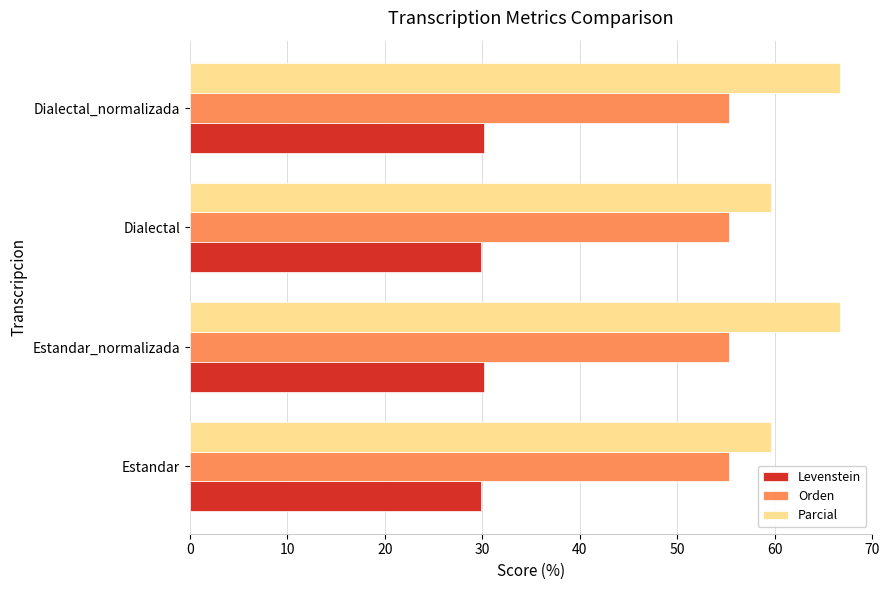

What value does the Parcial series have at Dialectal_normalizada?

66.7